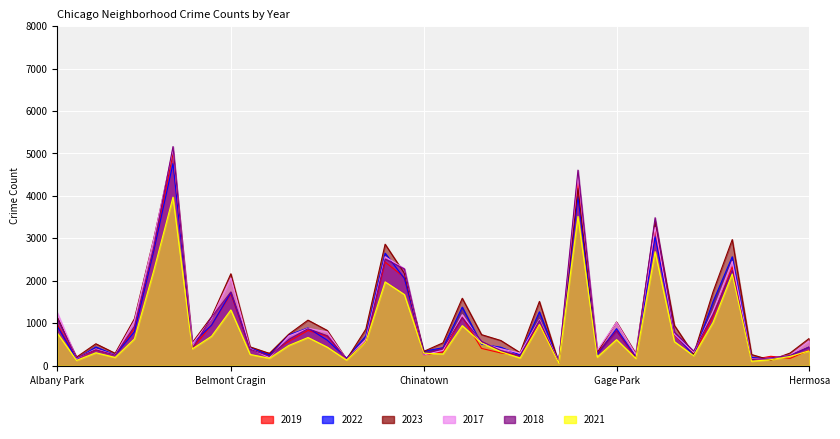

True or false: 2023 and 2019 cross at least once.

True